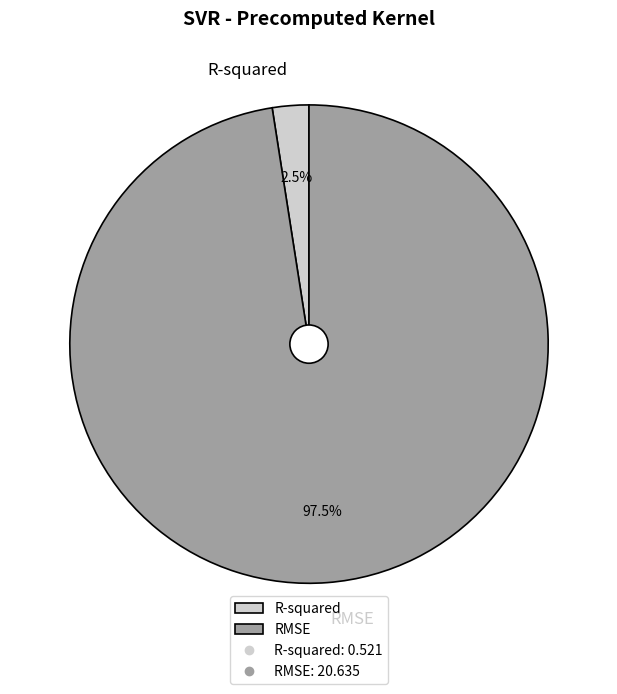

How many slices are in this pie chart?

2